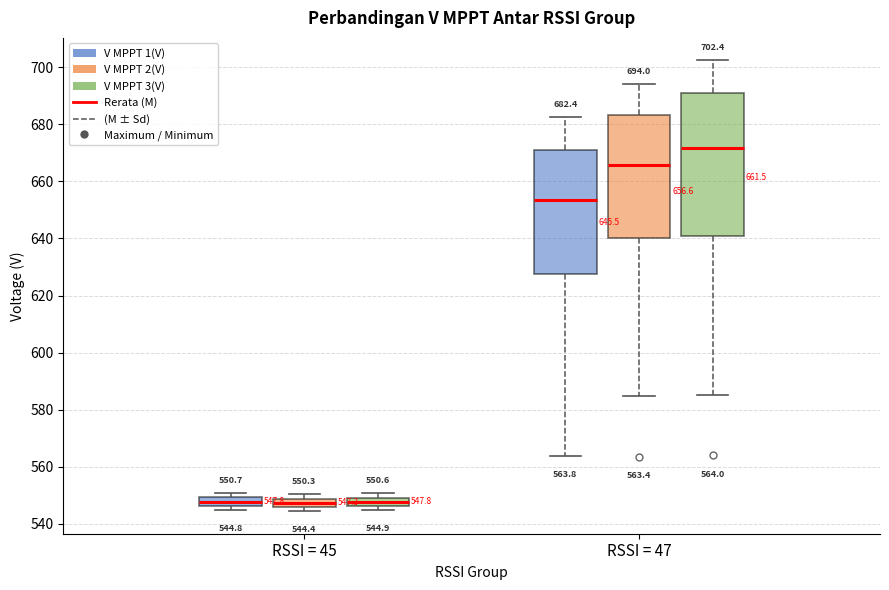

Which box has the highest median line?

RSSI = 47 (V MPPT 3(V))